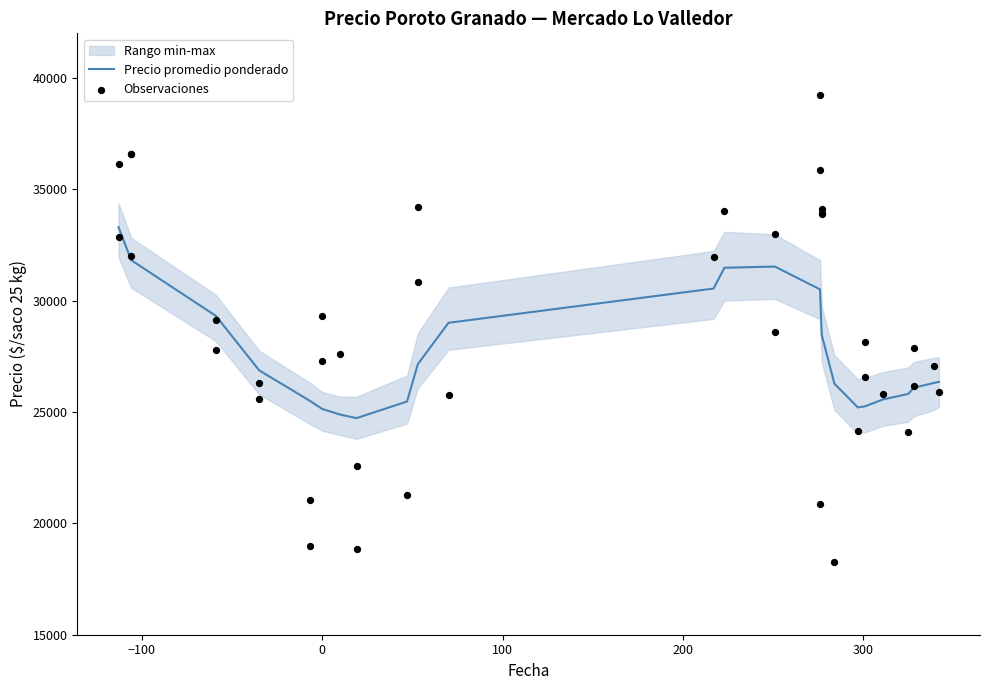

What is the highest value of the Precio promedio ponderado series?

33302.1